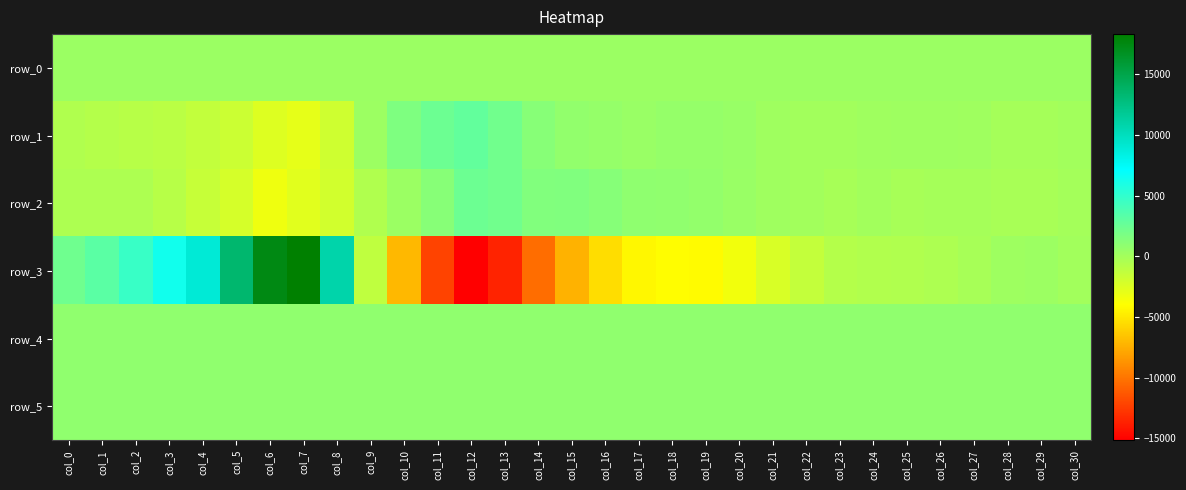

Which series changed the most between col_10 and col_24?

row_3